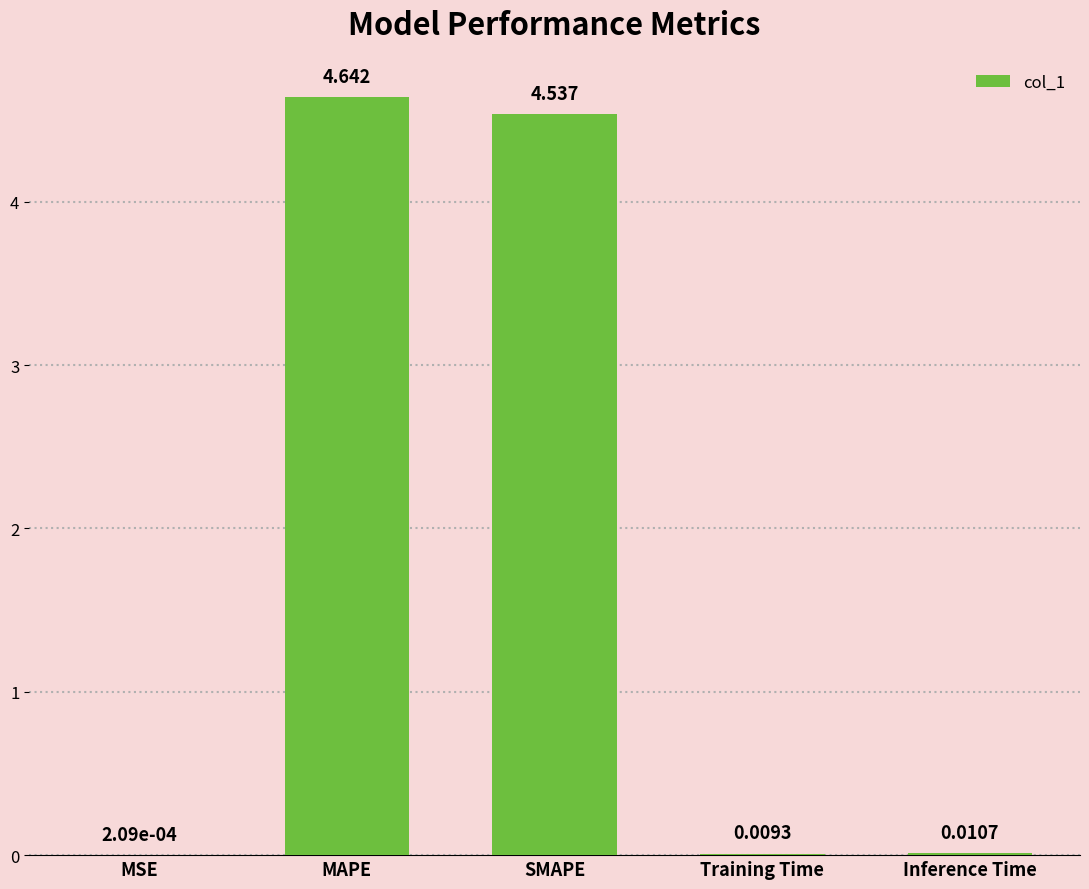

Which category has the highest value across all series?

MAPE